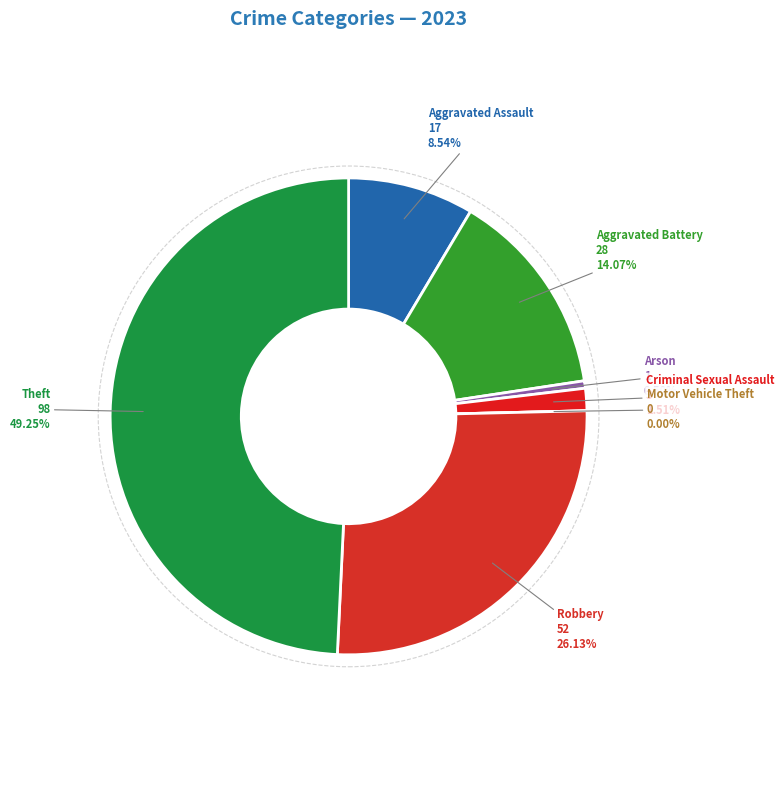

Is Aggravated Assault the majority of the pie?

No